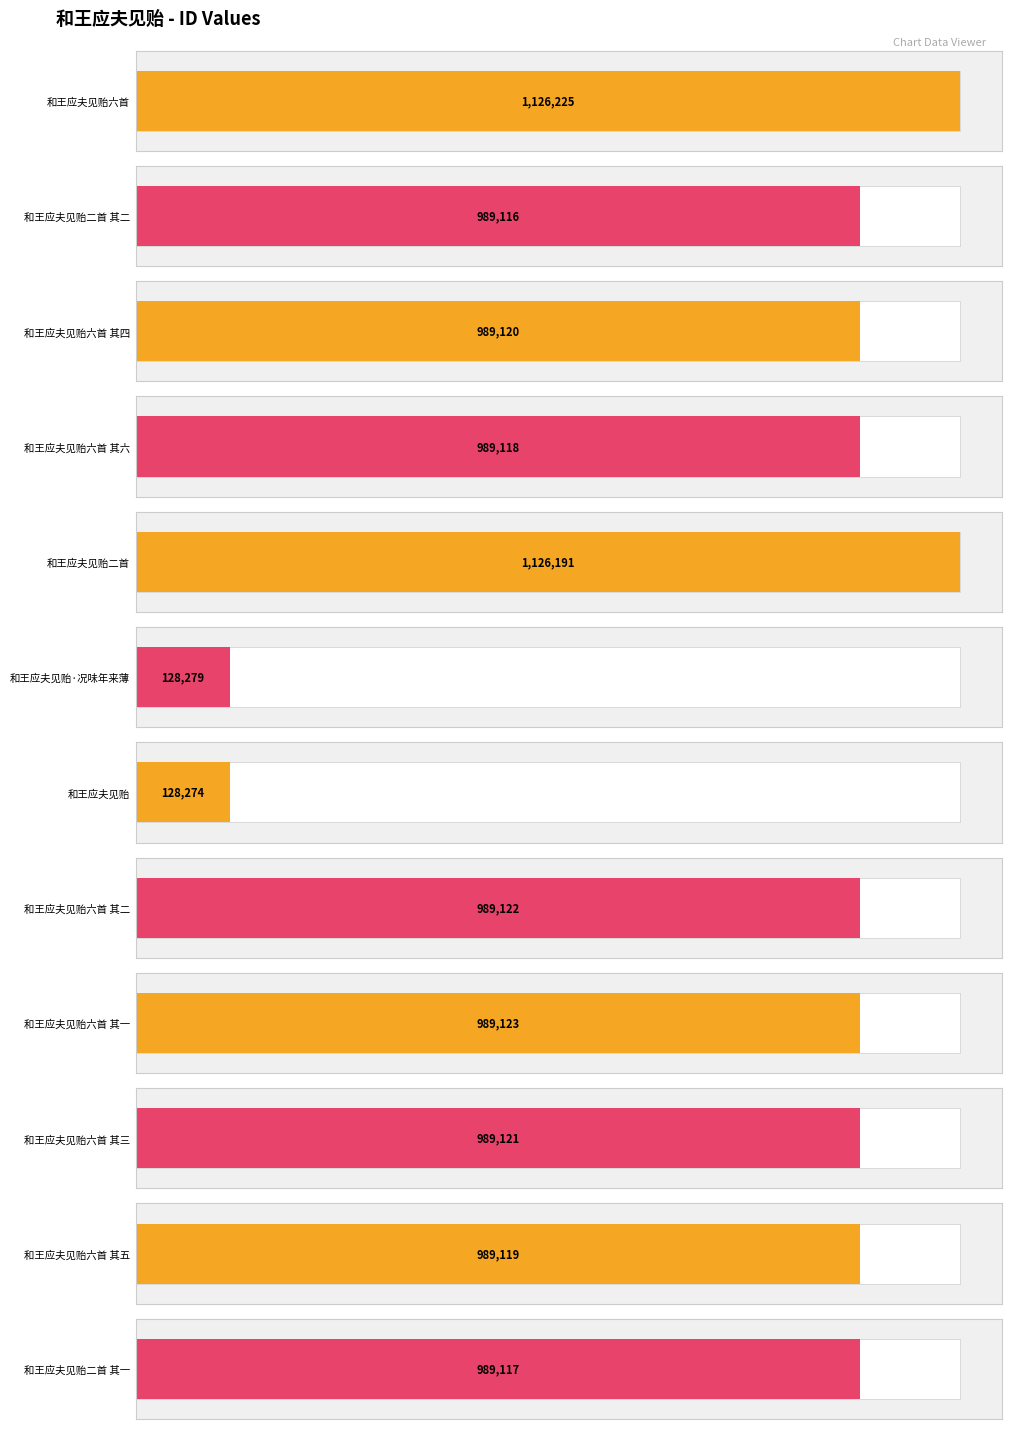

What is the change in value from 和王应夫见贻六首 to 和王应夫见贻六首 其一?

-137102